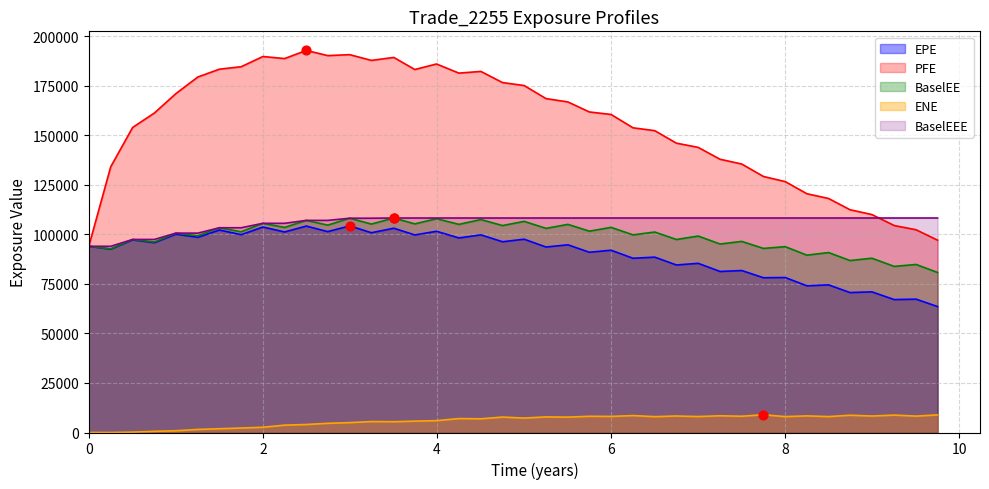

Which series has the largest total across all categories?

PFE